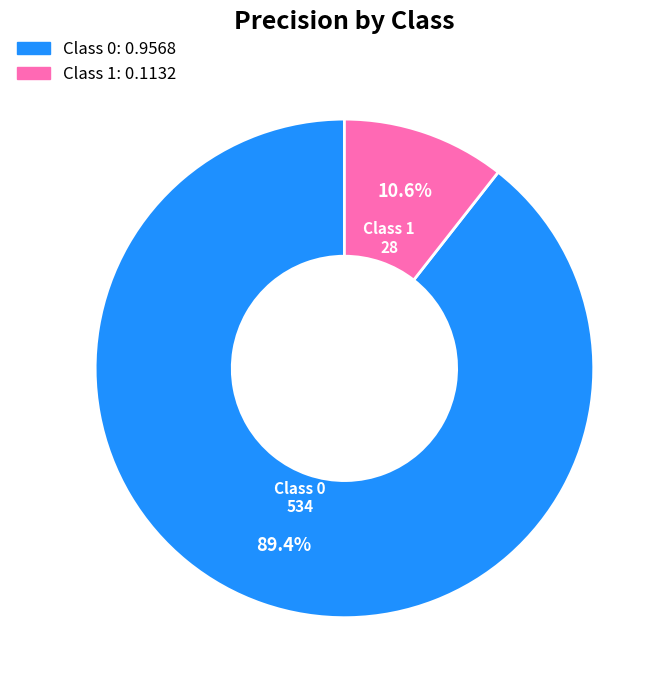

Rank the categories by value from highest to lowest.

0, 1